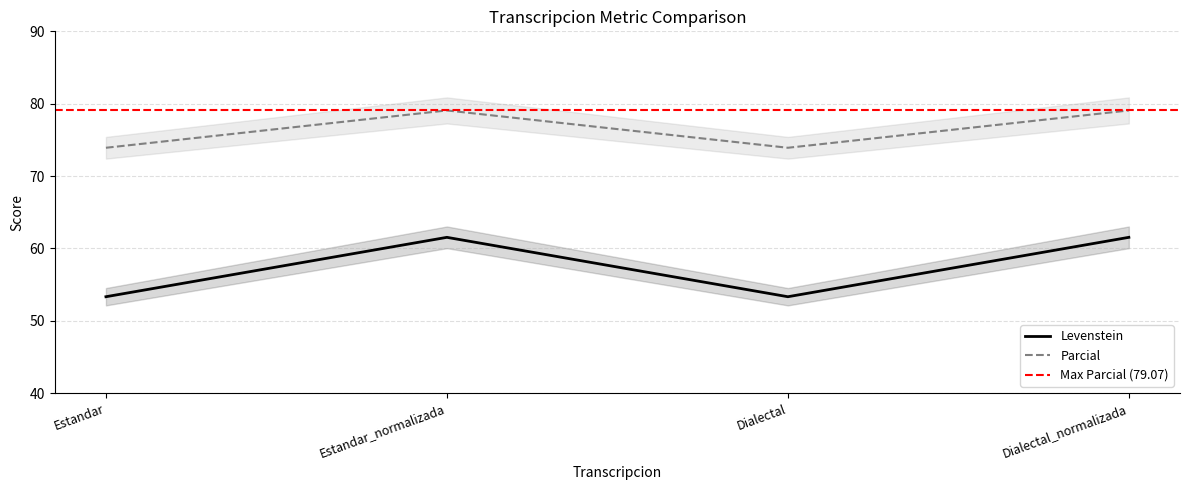

At which label does Parcial reach its minimum?

Estandar